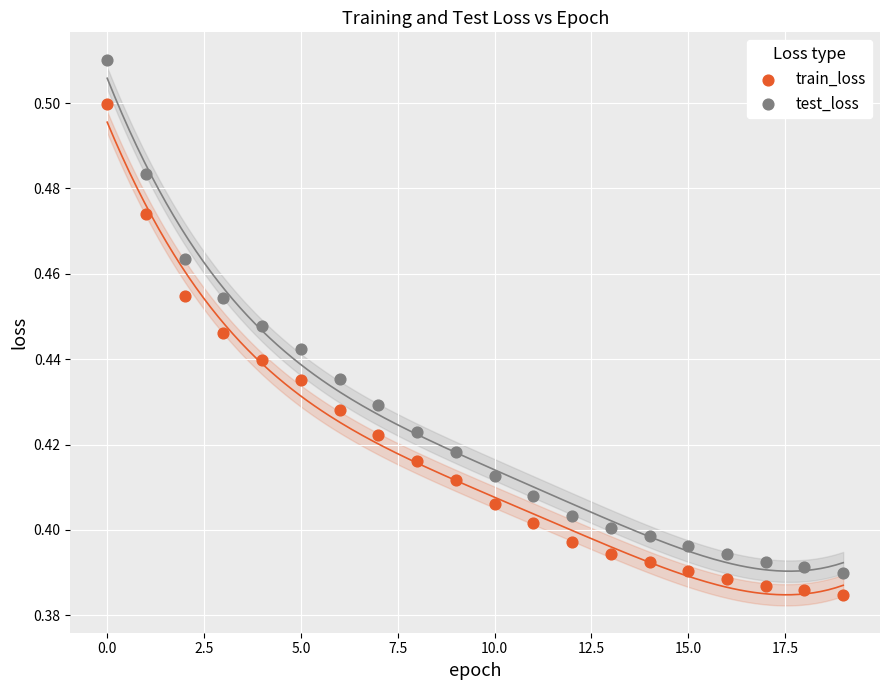

What are all the series names shown in the legend?

train_loss, test_loss